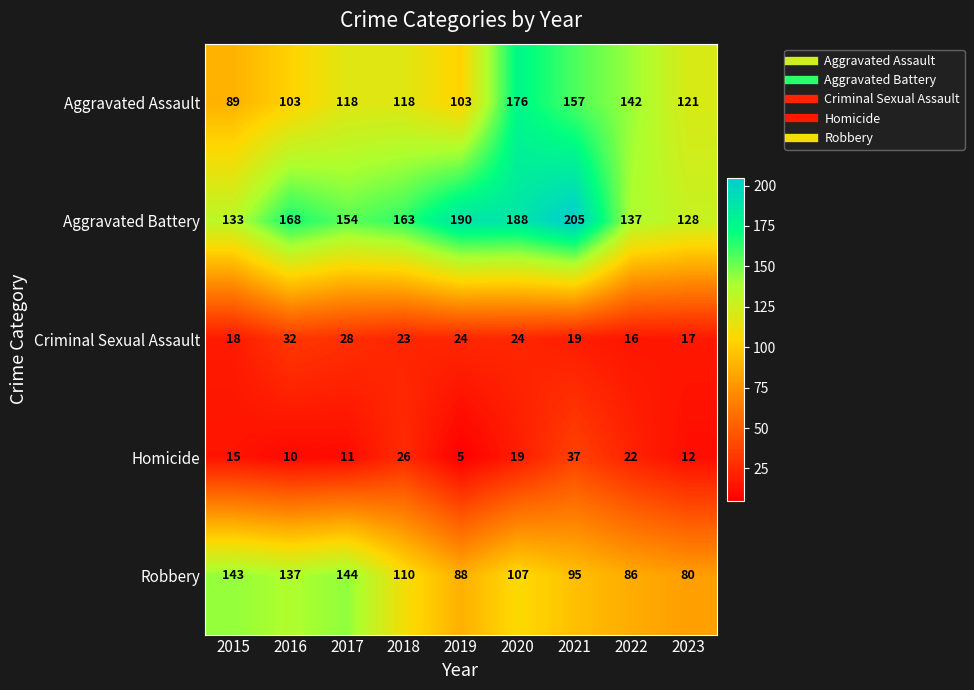

True or false: Homicide has a value of 37 at 2021.

True